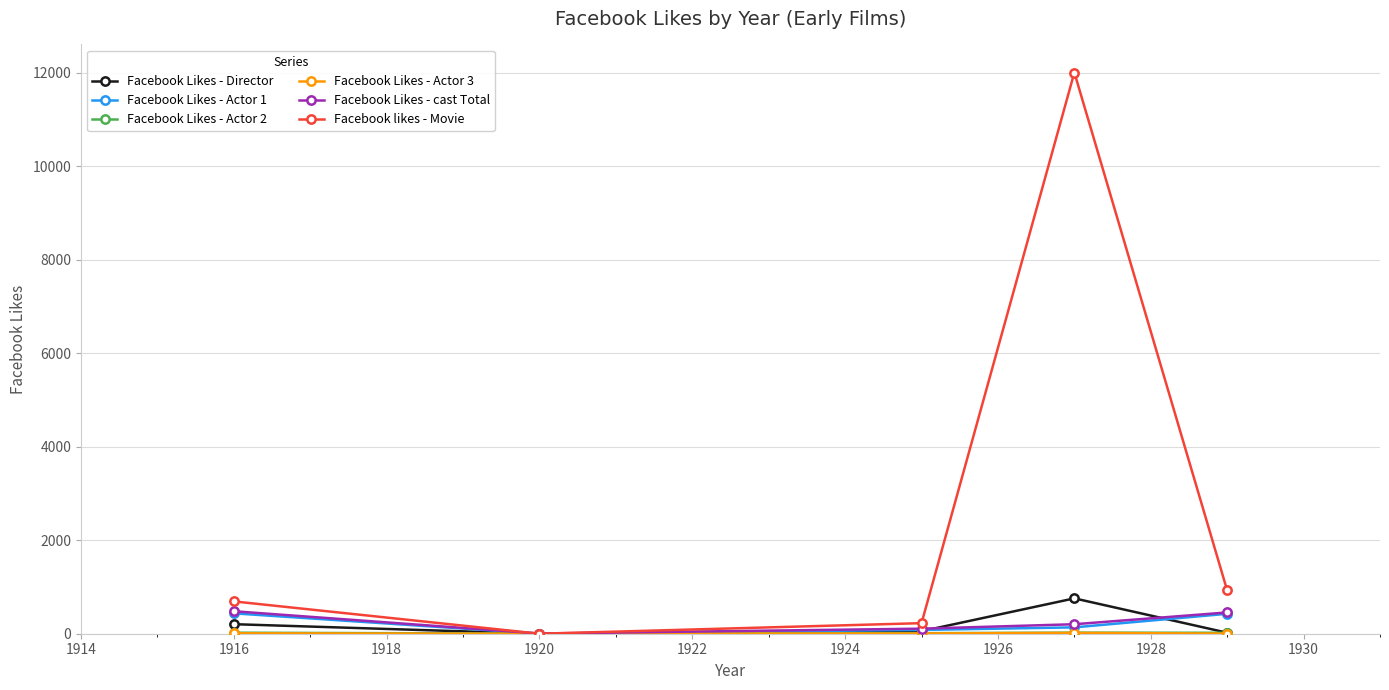

True or false: Facebook likes - Movie has more than 1 interior local peaks.

False